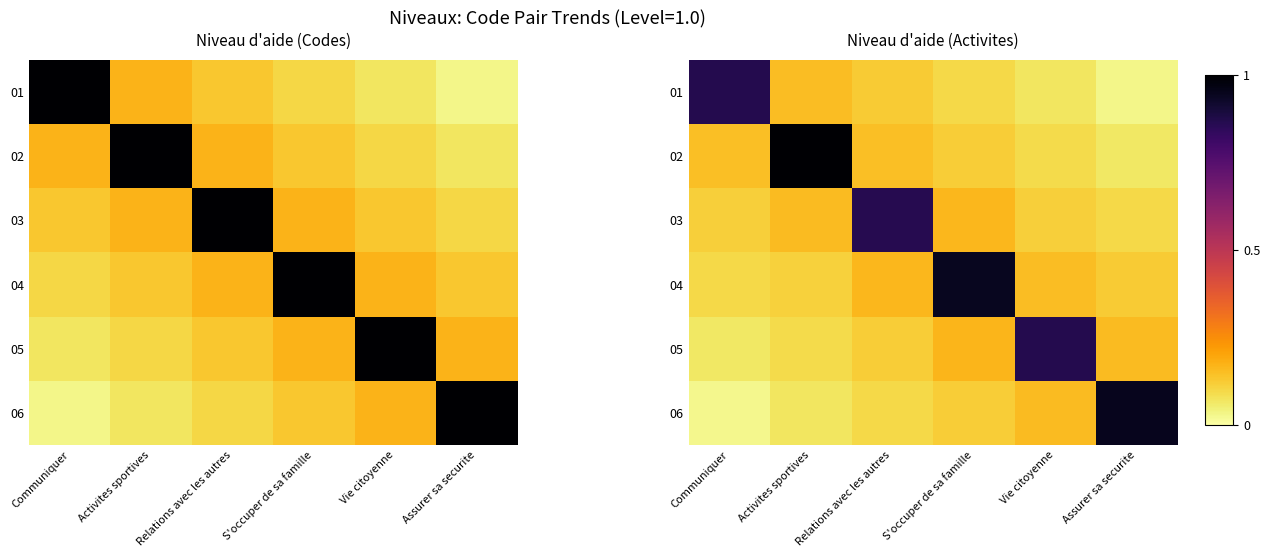

Between Relations avec les autres and Vie citoyenne, which is larger?

Relations avec les autres